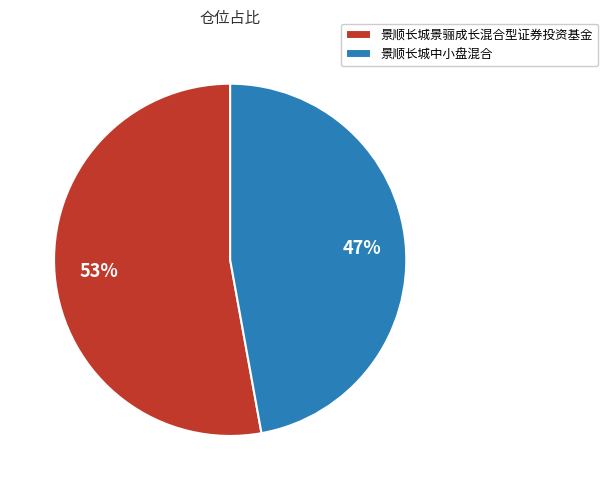

What percentage is the 景顺长城中小盘混合 slice, to the nearest percent?

47%